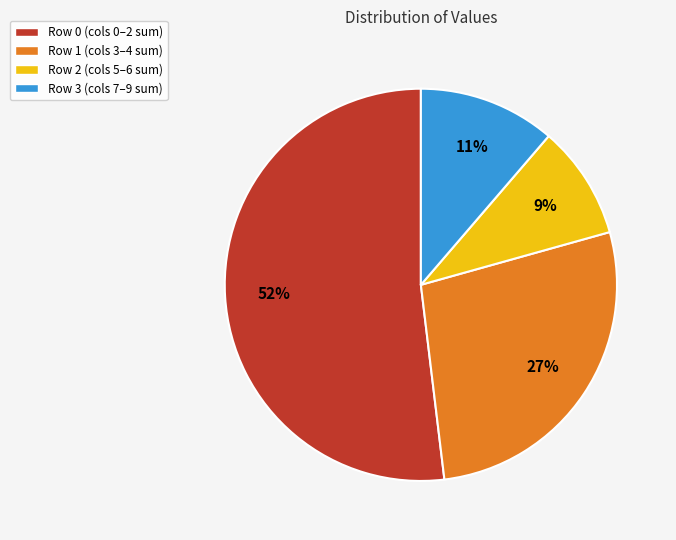

To the nearest percent, what is the average slice percentage?

25%